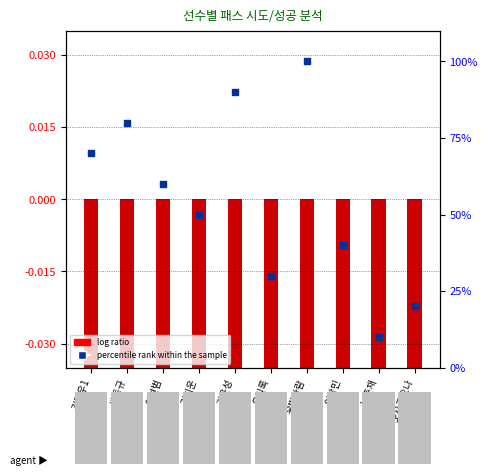

Approximately how many times larger is the value at 백동규 compared to 김지운?

1.6